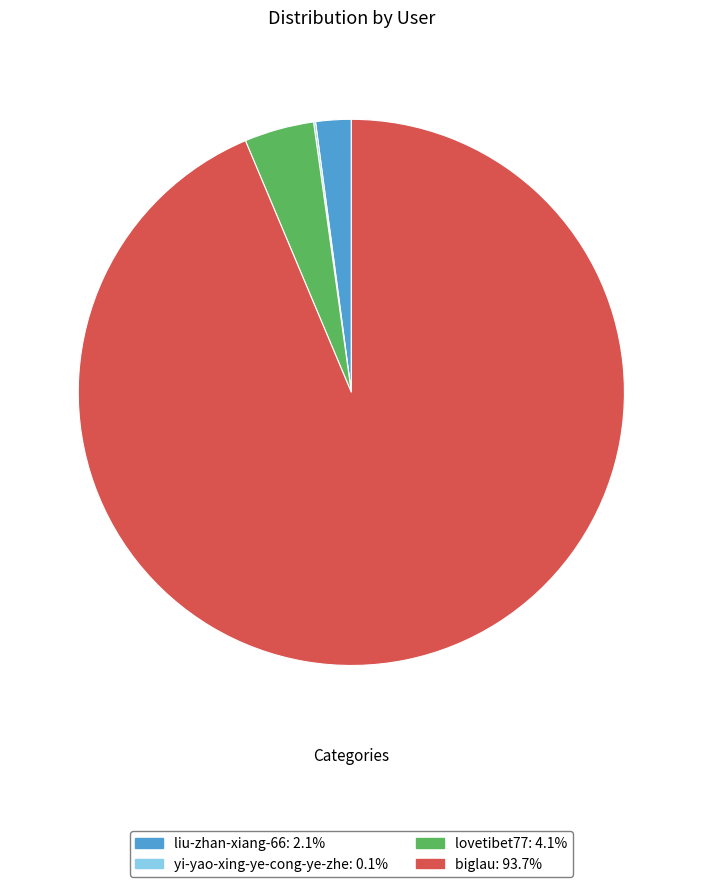

Combined, do biglau and liu-zhan-xiang-66 account for over 50%?

Yes